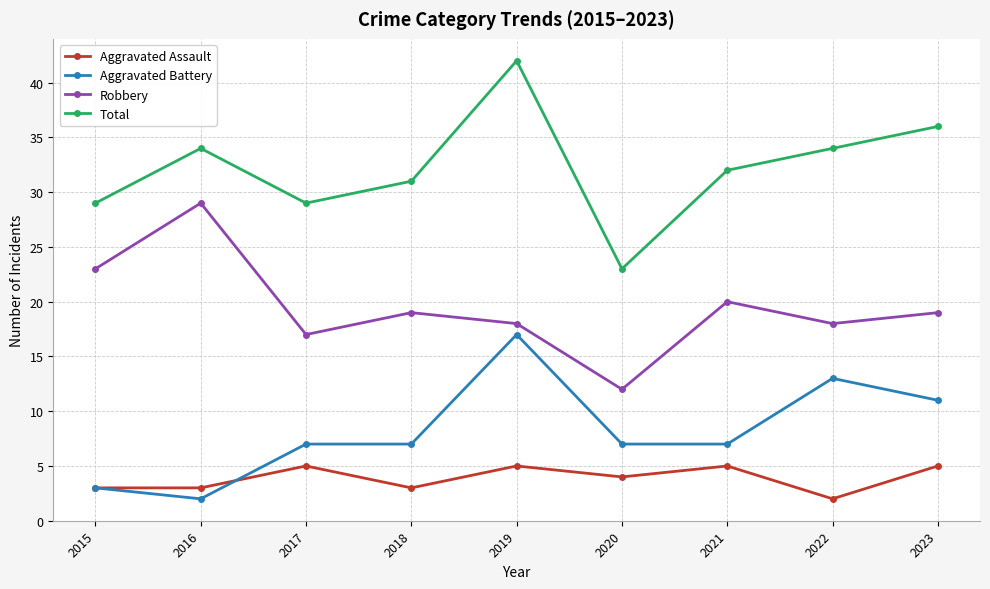

Reading left to right, extract all data points from this chart.

Aggravated Assault: 3	3	5	3	5	4	5	2	5
Aggravated Battery: 3	2	7	7	17	7	7	13	11
Robbery: 23	29	17	19	18	12	20	18	19
Total: 29	34	29	31	42	23	32	34	36